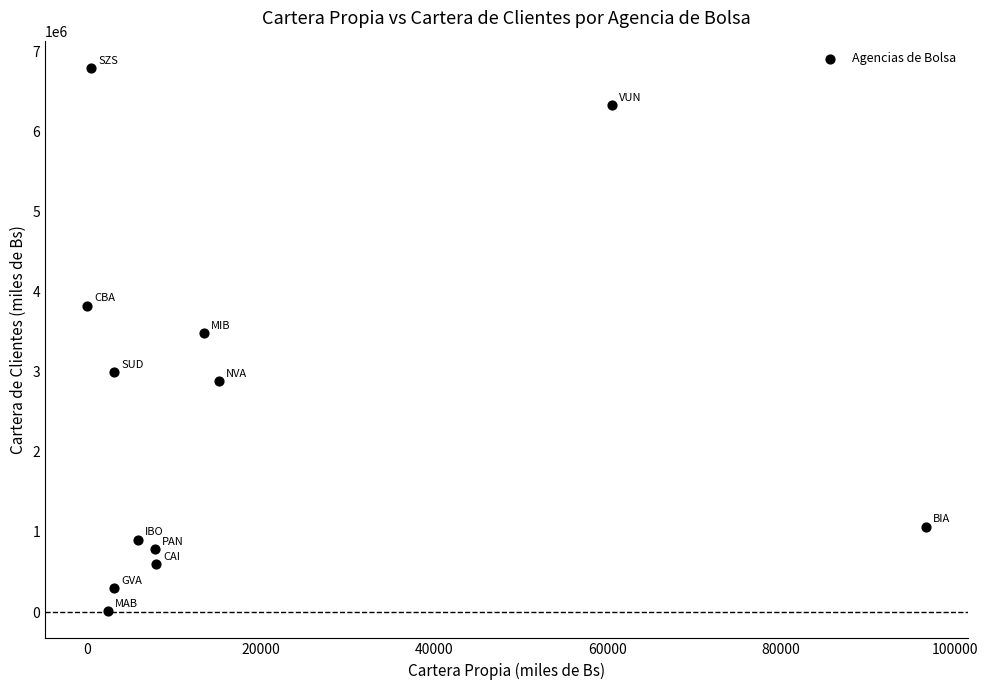

What Y value in the scatter plot is closest to 3404600?

3482240.9